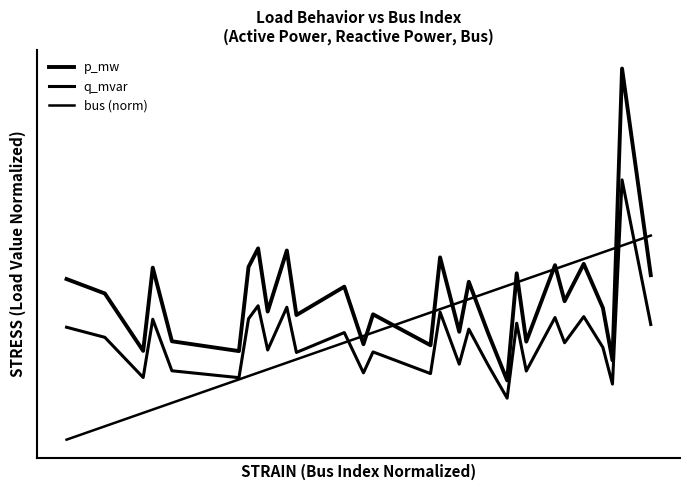

Reading left to right, extract all data points from this chart.

p_mw: 0.4	0.4	0.2	0.5	0.3	0.2	0.5	0.5	0.3	0.5	0.3	0.4	0.3	0.3	0.3	0.5	0.3	0.4	0.3	0.2	0.4	0.3	0.5	0.4	0.5	0.4	0.2	1.0	0.4
q_mvar: 0.3	0.3	0.2	0.3	0.2	0.2	0.3	0.4	0.2	0.4	0.2	0.3	0.2	0.2	0.2	0.3	0.2	0.3	0.2	0.1	0.3	0.2	0.3	0.3	0.3	0.2	0.1	0.7	0.3
bus (norm): 0.0	0.0	0.1	0.1	0.1	0.2	0.2	0.2	0.2	0.2	0.2	0.3	0.3	0.3	0.3	0.4	0.4	0.4	0.4	0.4	0.4	0.4	0.5	0.5	0.5	0.5	0.5	0.5	0.6